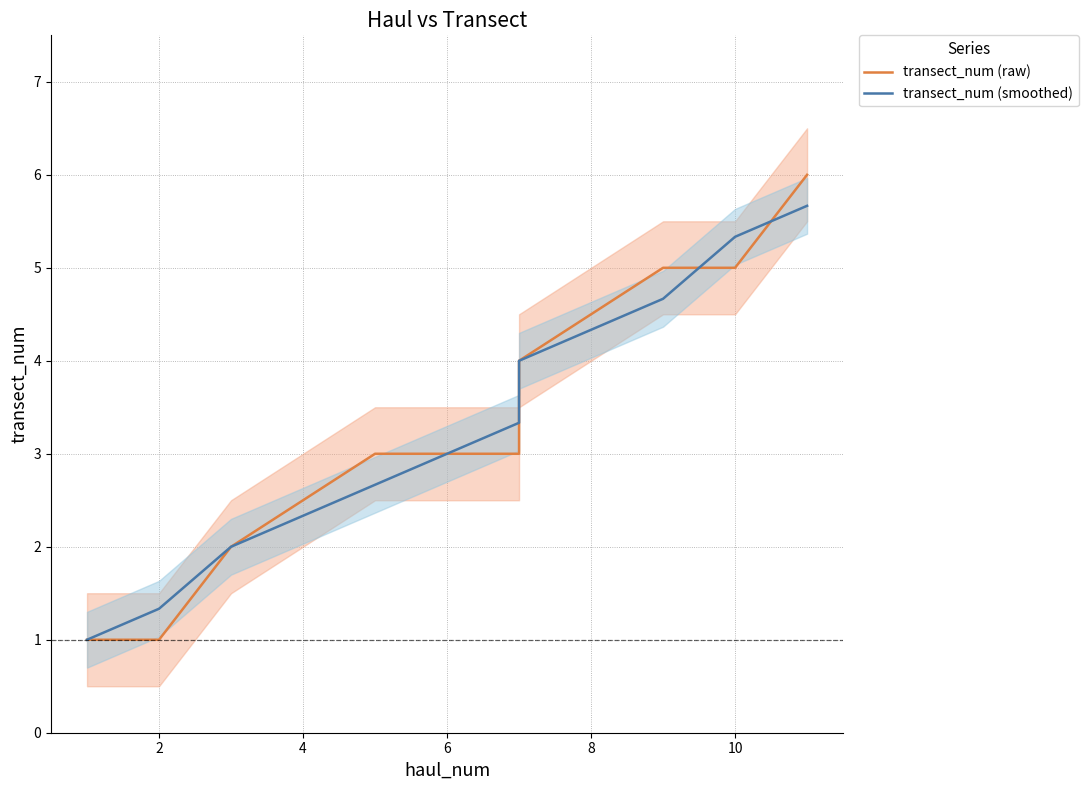

What is the difference between the maximum and minimum values in the transect_num (raw) series?

5.0